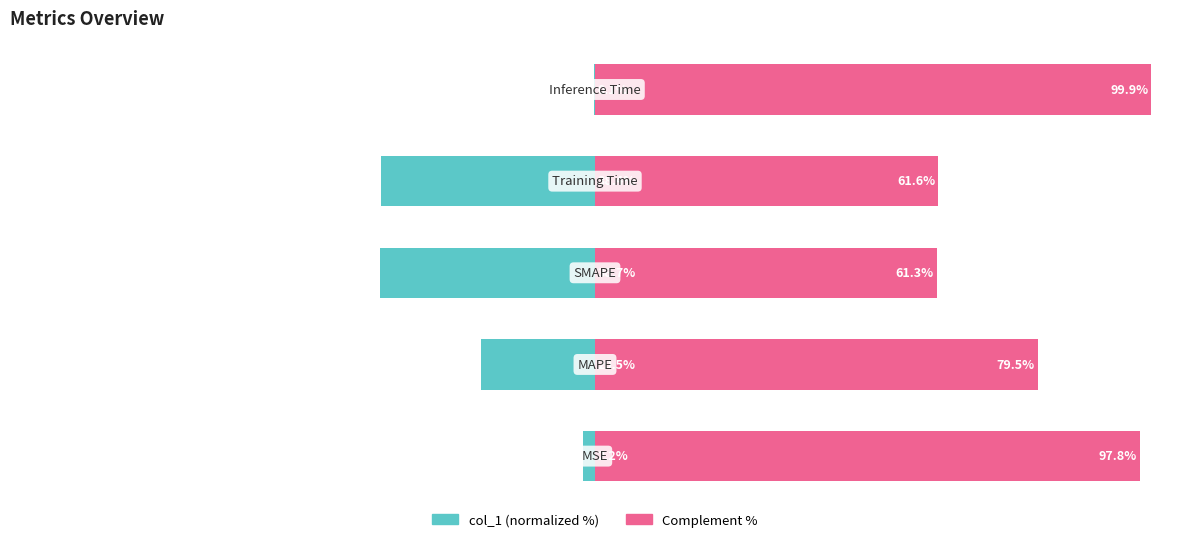

How many groups of bars are there?

5